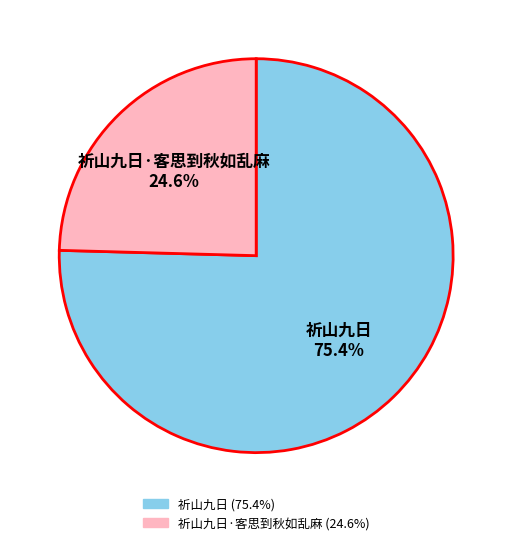

Is there any slice that represents more than half of the pie?

Yes